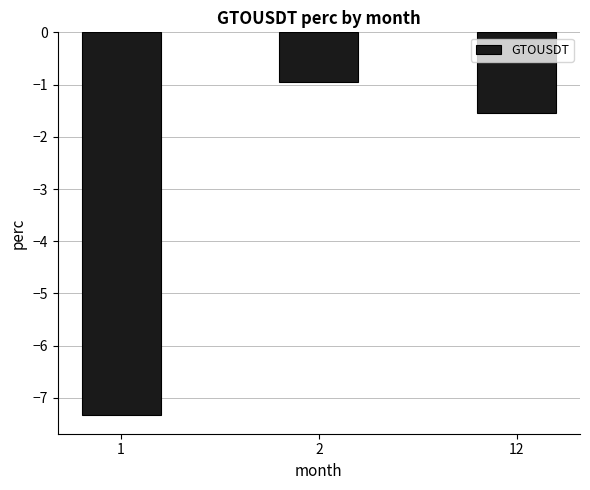

Are the bars grouped side by side (vs. stacked)?

No